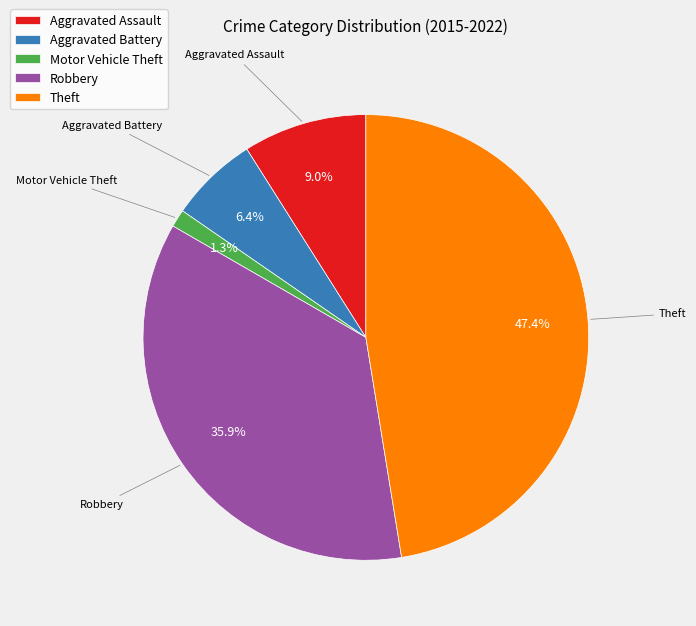

Does any single category account for the majority?

No